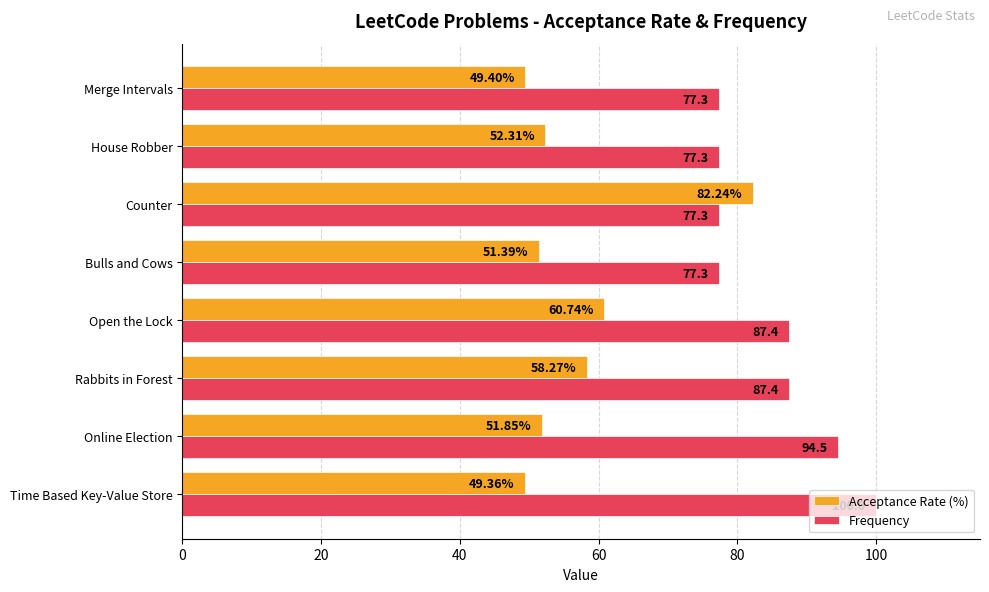

At how many categories does at least one series exceed 67?

8